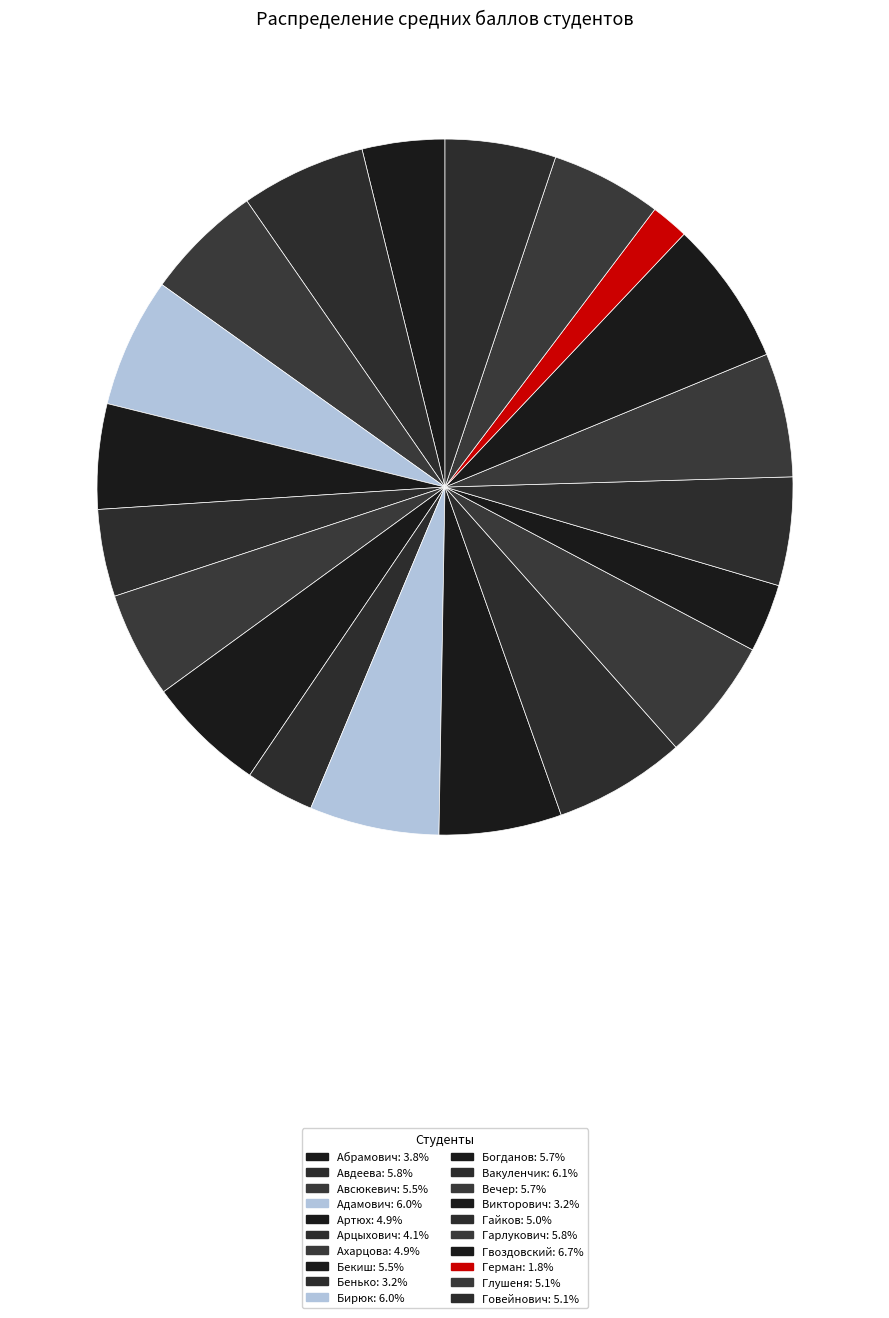

Which slice is the smallest?

Герман